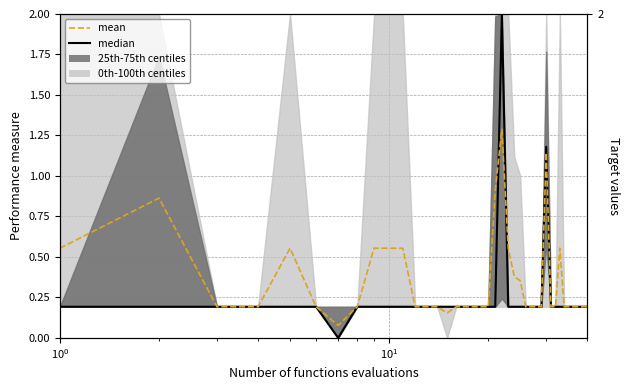

Is the value of median at 18 greater than the value of mean at 34?

No